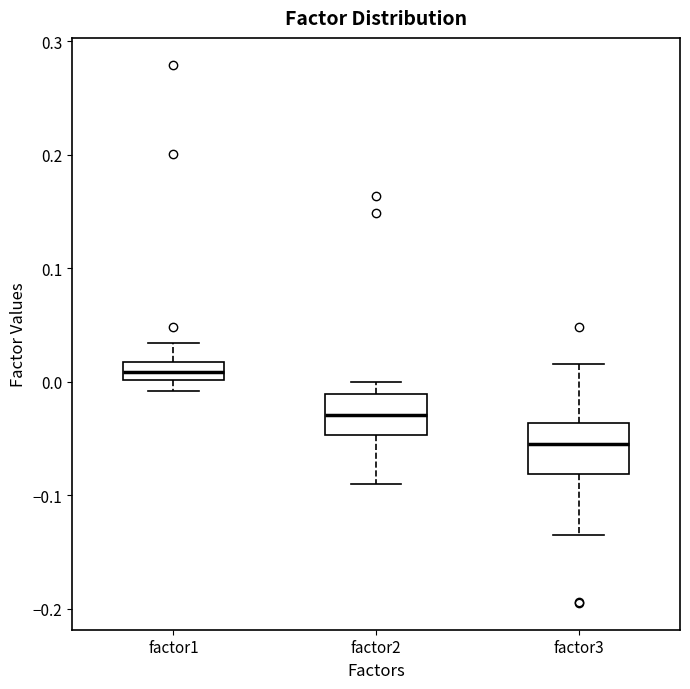

Reading left to right, transcribe this box plot: for each box, give where its median line is, the range the box spans, and where its two whiskers end, as read against the y-axis. The values are not printed on the chart, so give them approximately, as read against the axis.

factor1: median 0.01, box 0.00 to 0.02, whiskers -0.01 to 0.03
factor2: median -0.03, box -0.05 to -0.01, whiskers -0.09 to 0.00
factor3: median -0.06, box -0.08 to -0.04, whiskers -0.14 to 0.02